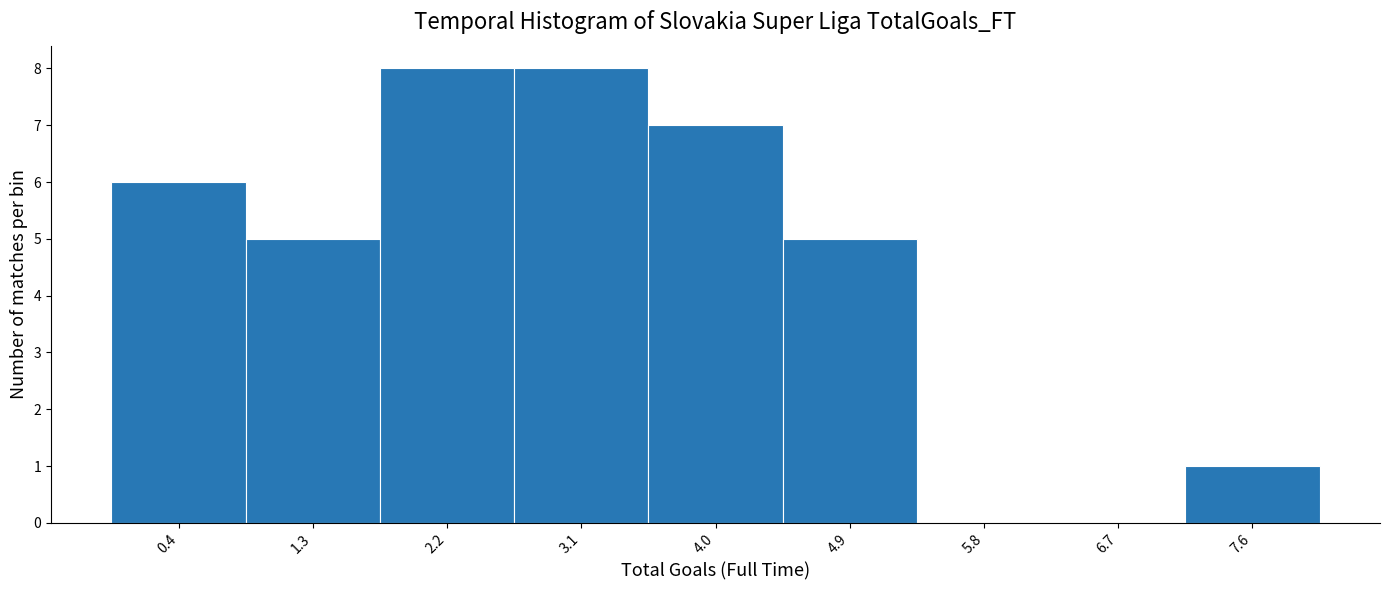

Reading left to right, transcribe this chart: for each bar, give the range it covers on the x-axis and its height. Neither the bar edges nor the heights are printed on the chart, so give them approximately, as read against the axes.

0.0 to 0.9: 6
0.9 to 1.8: 5
1.8 to 2.7: 8
2.7 to 3.6: 8
3.6 to 4.4: 7
4.4 to 5.3: 5
5.3 to 6.2: 0
6.2 to 7.1: 0
7.1 to 8.0: 1